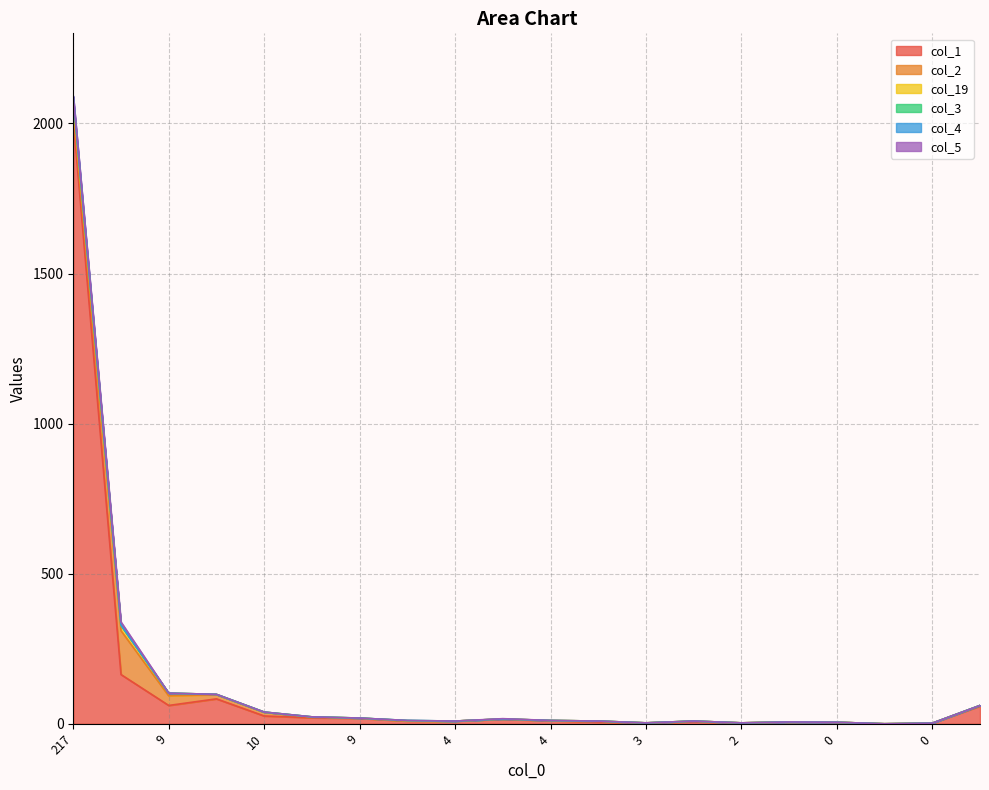

True or false: col_4 and col_1 intersect in this chart.

False